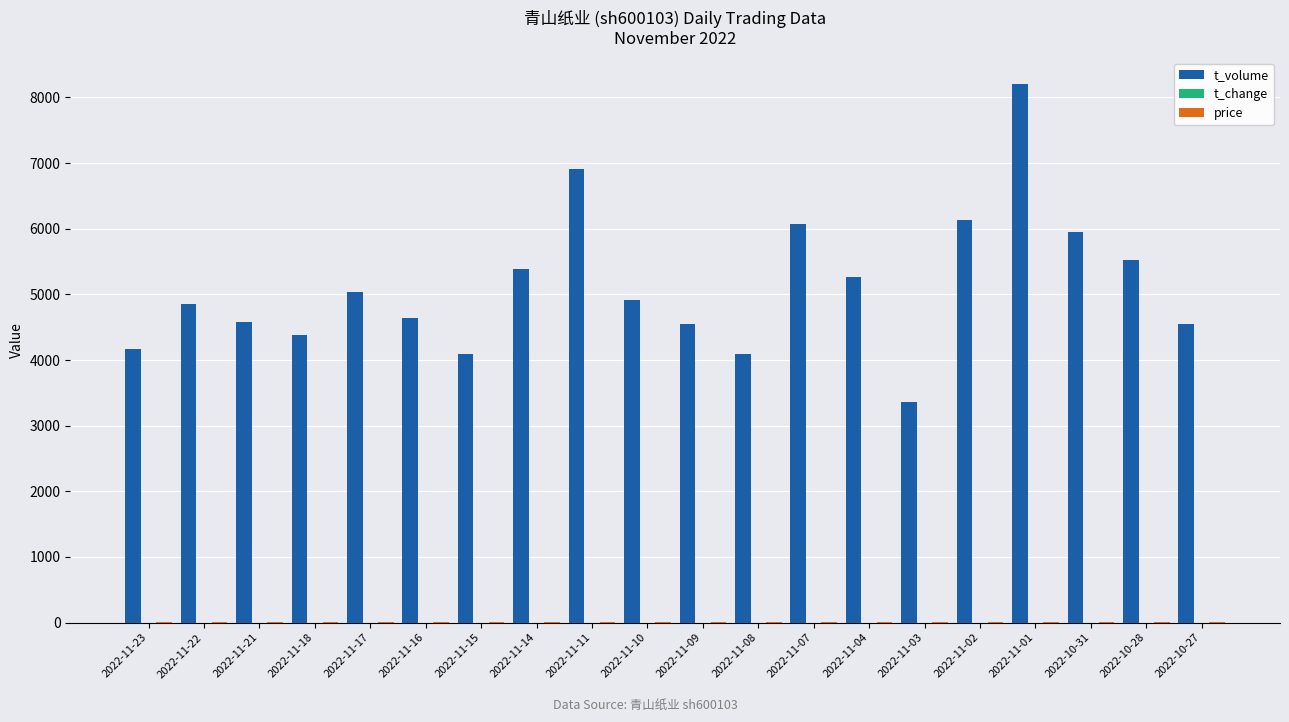

How many groups of bars are there?

20